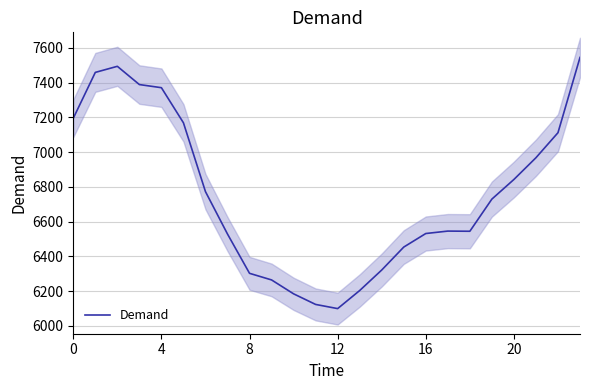

Is it true that the value at 11 is 3077?

False